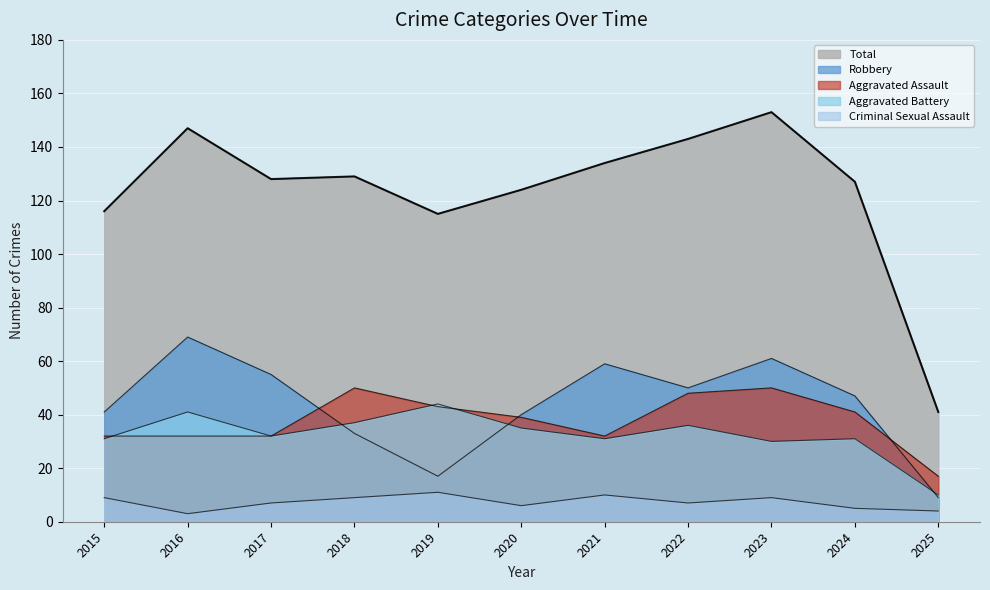

Rank the series at 2022 from lowest to highest value.

Criminal Sexual Assault, Aggravated Battery, Aggravated Assault, Robbery, Total